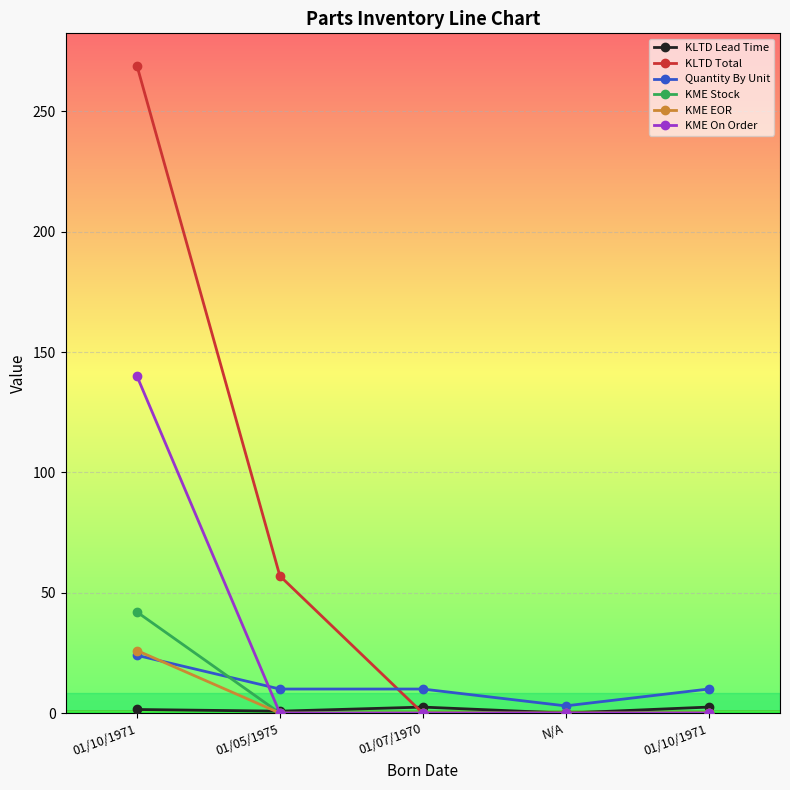

How many data points does each series have?

5